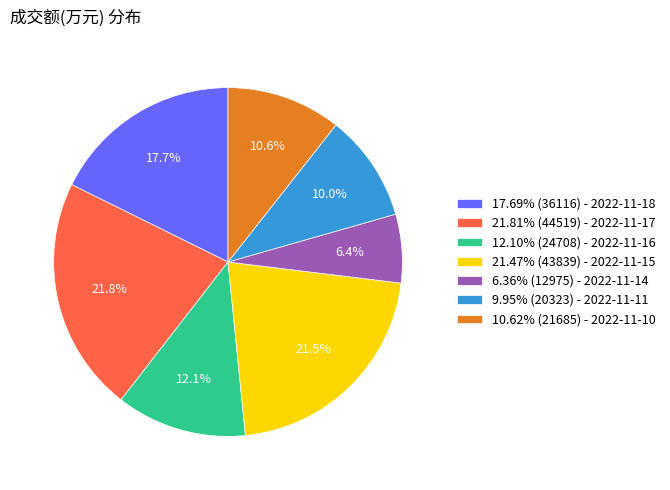

What is the ratio of the value at 12.10% (24708) - 2022-11-16 to the value at 21.81% (44519) - 2022-11-17?

0.6